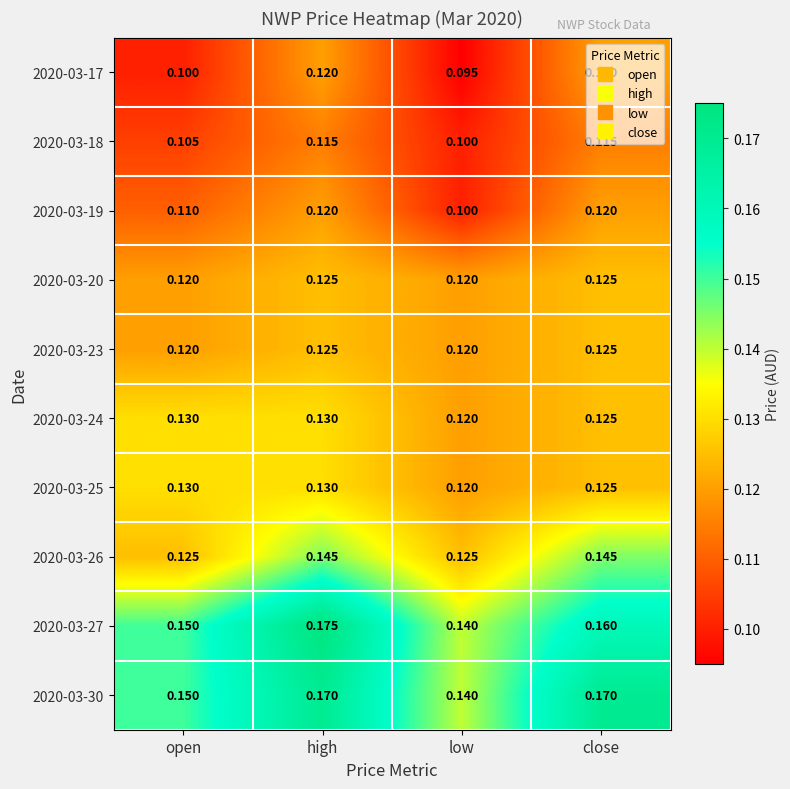

At which category is the sum across all series the highest?

high